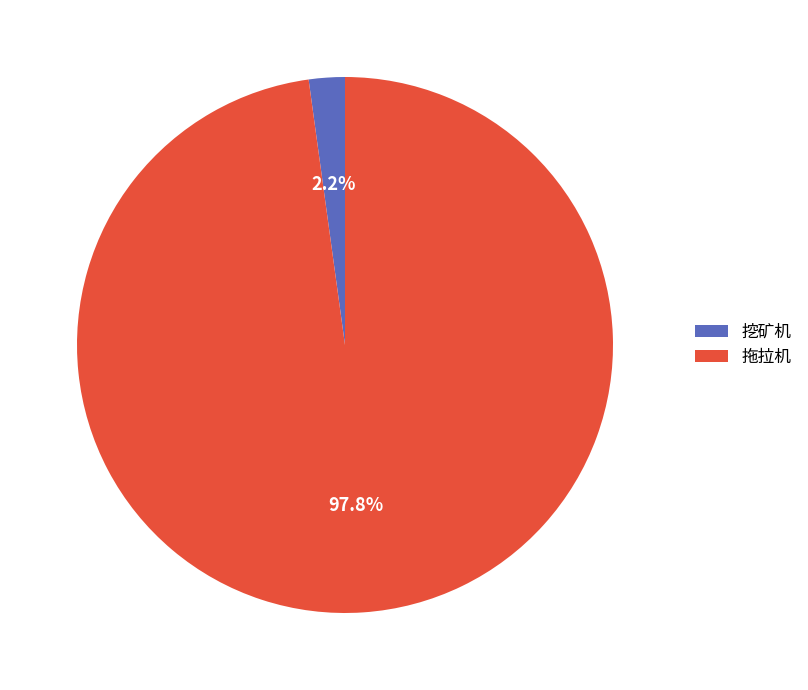

To the nearest percent, what is the difference between the largest and smallest slice percentages?

96%